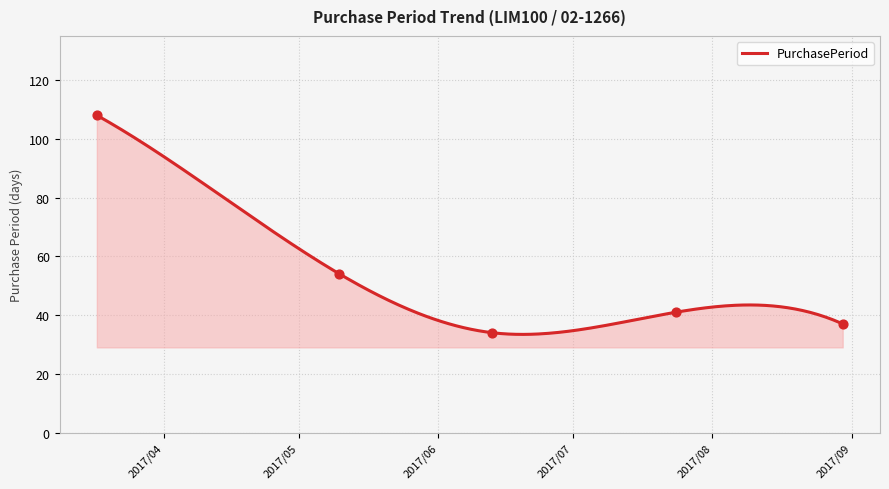

What is the change in value from 2017-07-24 to 2017-08-30?

-4